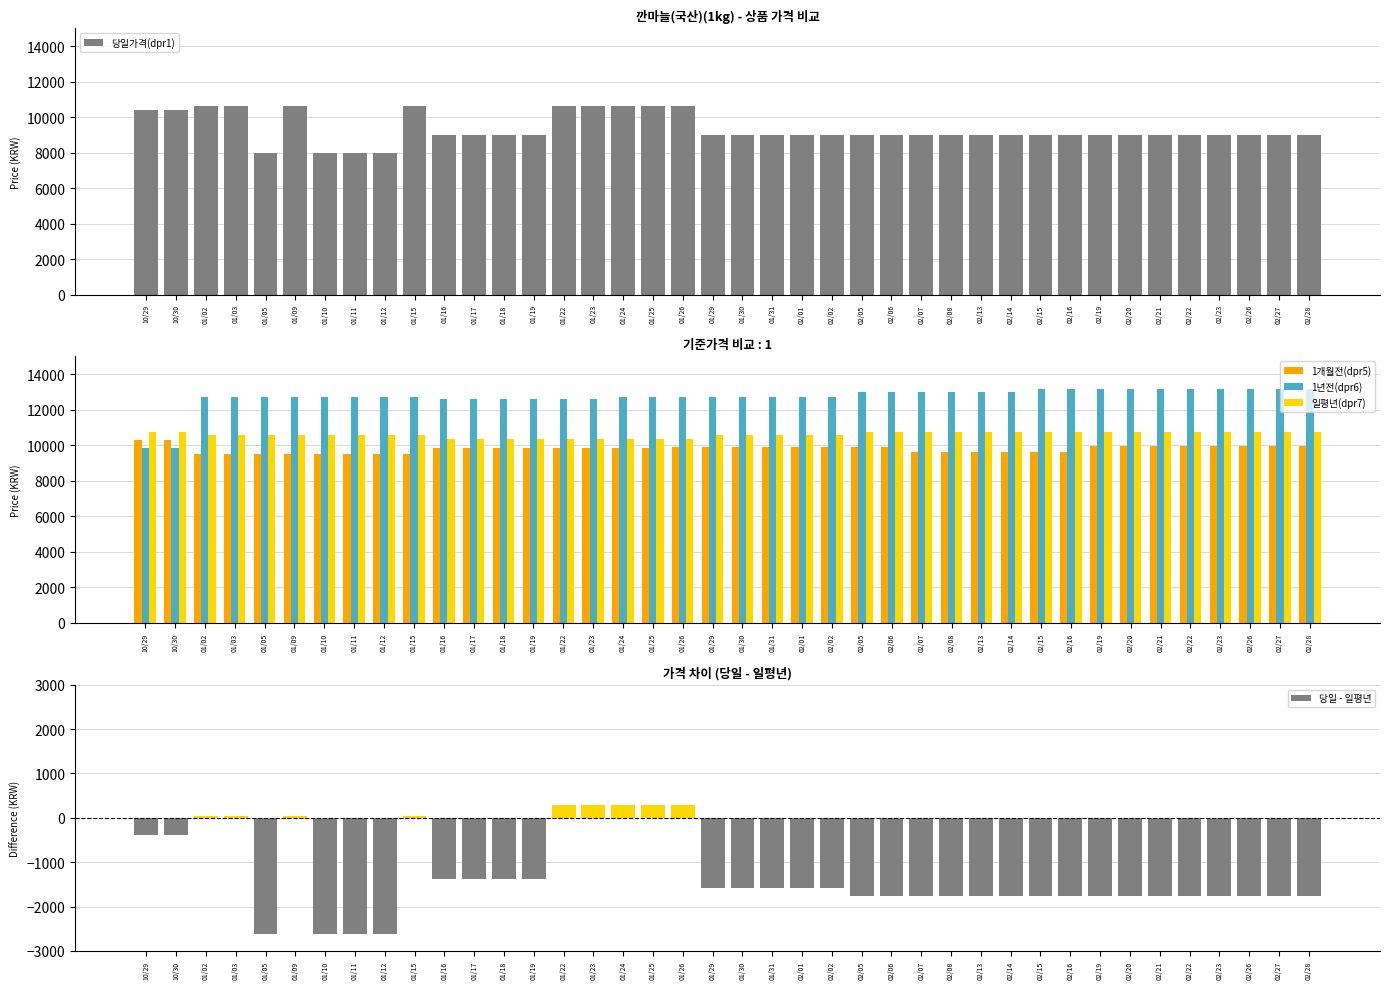

At which label does 1년전(dpr6) first exceed 12734?

02/05